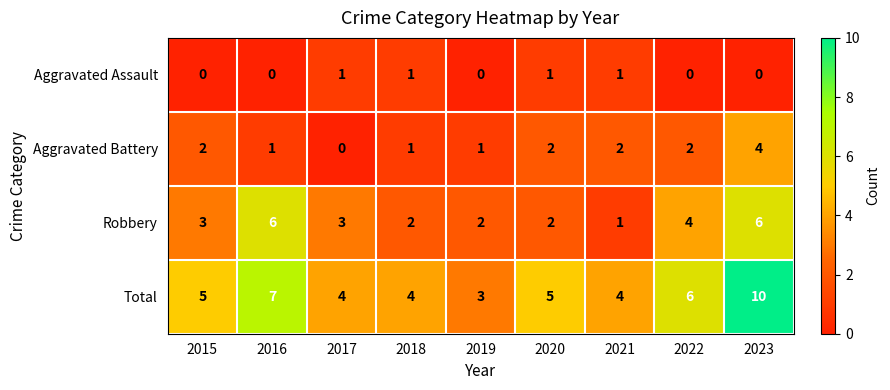

How many categories are shown in the chart?

9